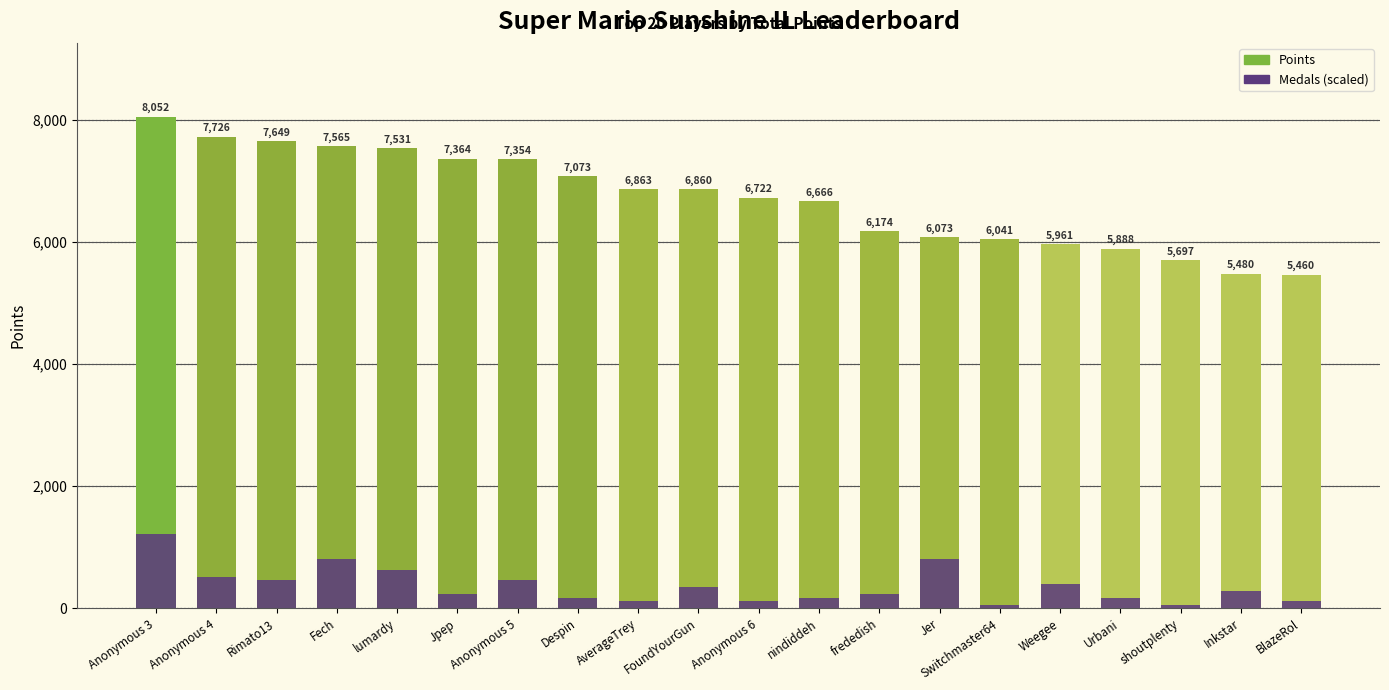

Which has a higher value, Anonymous 3 or Rimato13?

Anonymous 3